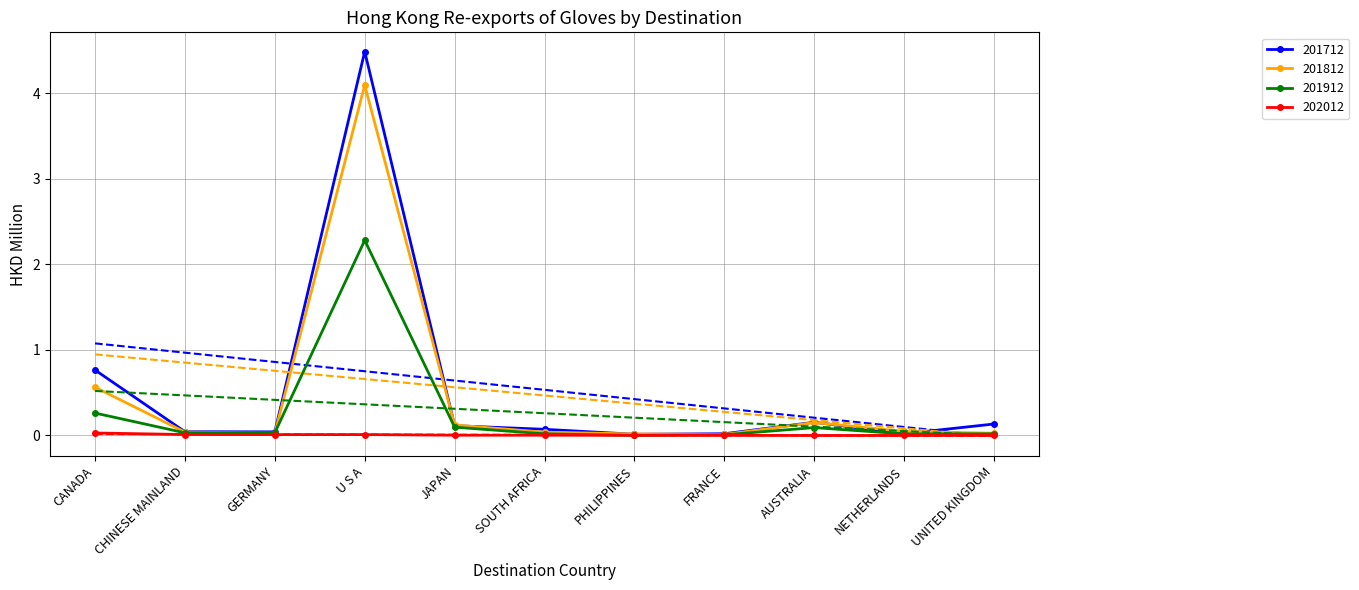

Between FRANCE and UNITED KINGDOM, which is larger?

UNITED KINGDOM